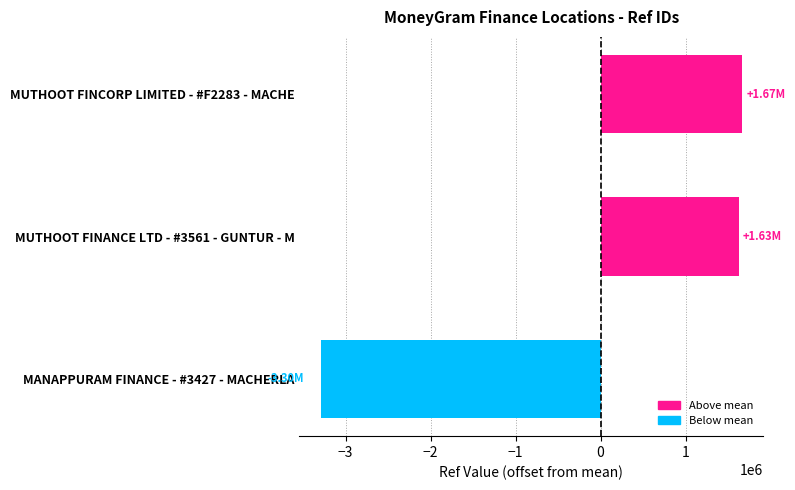

Between MUTHOOT FINANCE LTD - #3561 - GUNTUR - M and MANAPPURAM FINANCE - #3427 - MACHERLA, which is larger?

MUTHOOT FINANCE LTD - #3561 - GUNTUR - M